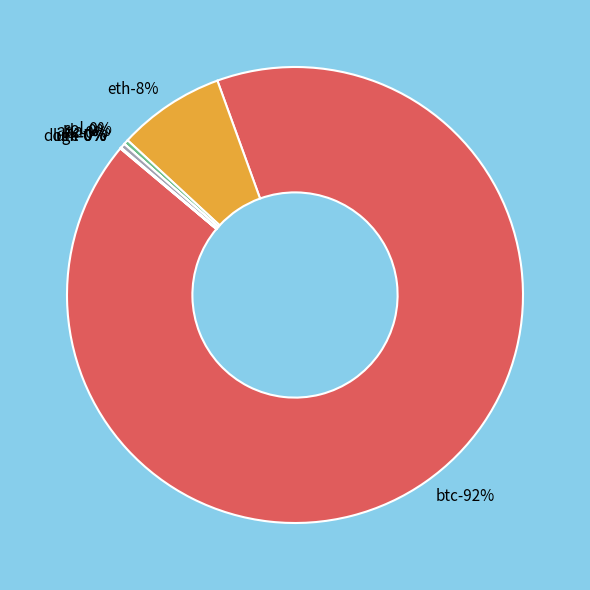

To the nearest percent, what portion does btc represent?

92%